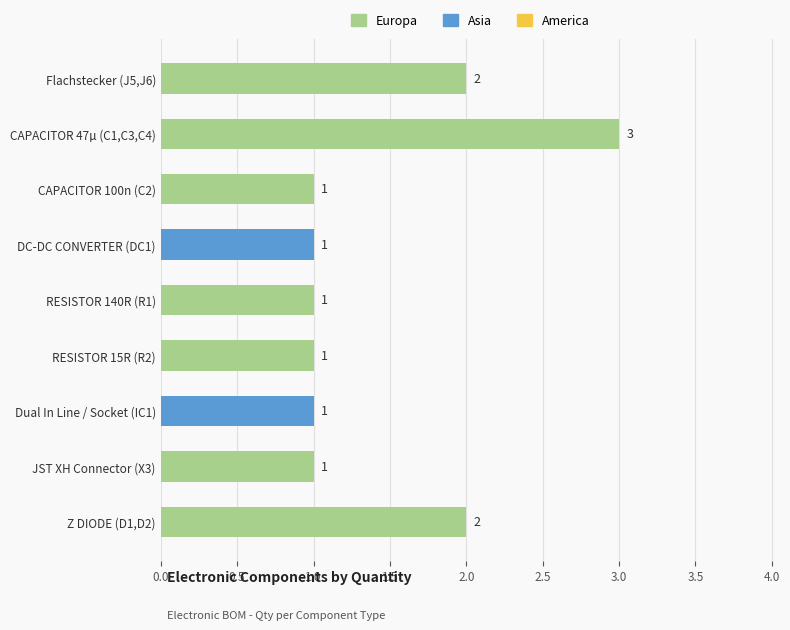

At which category does the chart reach its peak across all series?

CAPACITOR 47µ (C1,C3,C4)